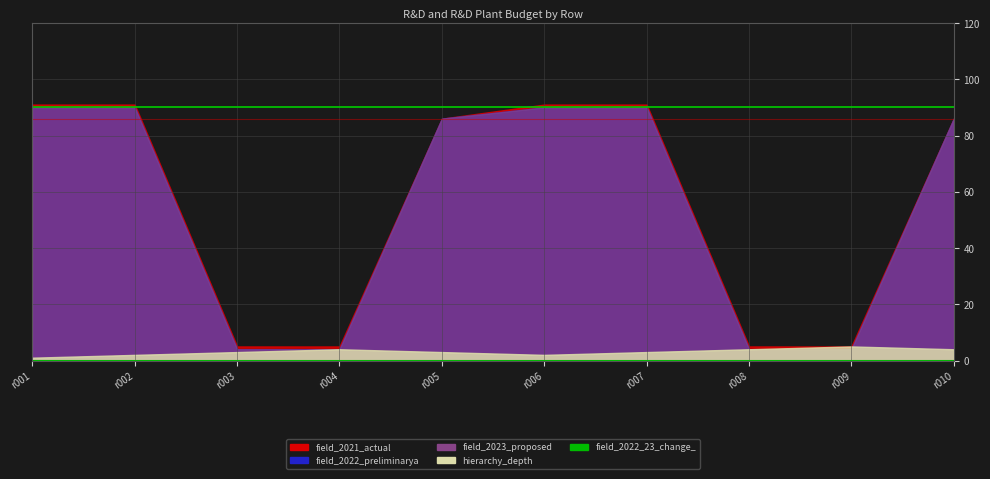

Where is budget_function_and_agency_hierarchy_depth nearest to the value 3?

r003